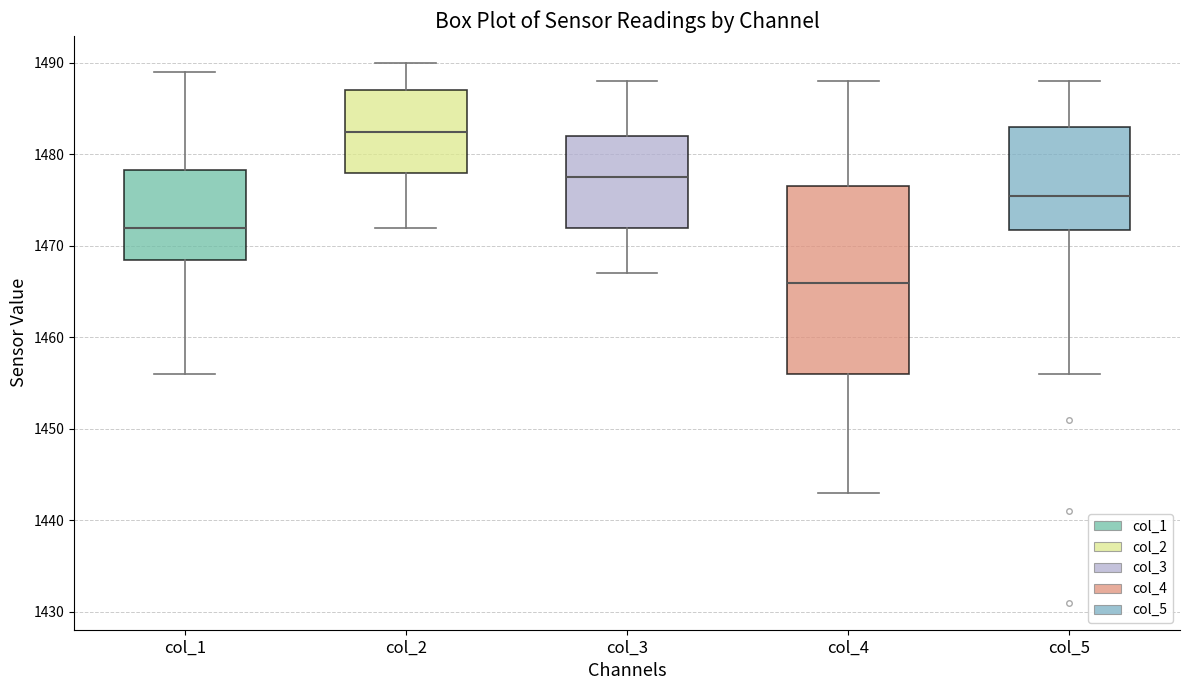

Which box is the tallest, from its lower edge to its upper edge?

col_4